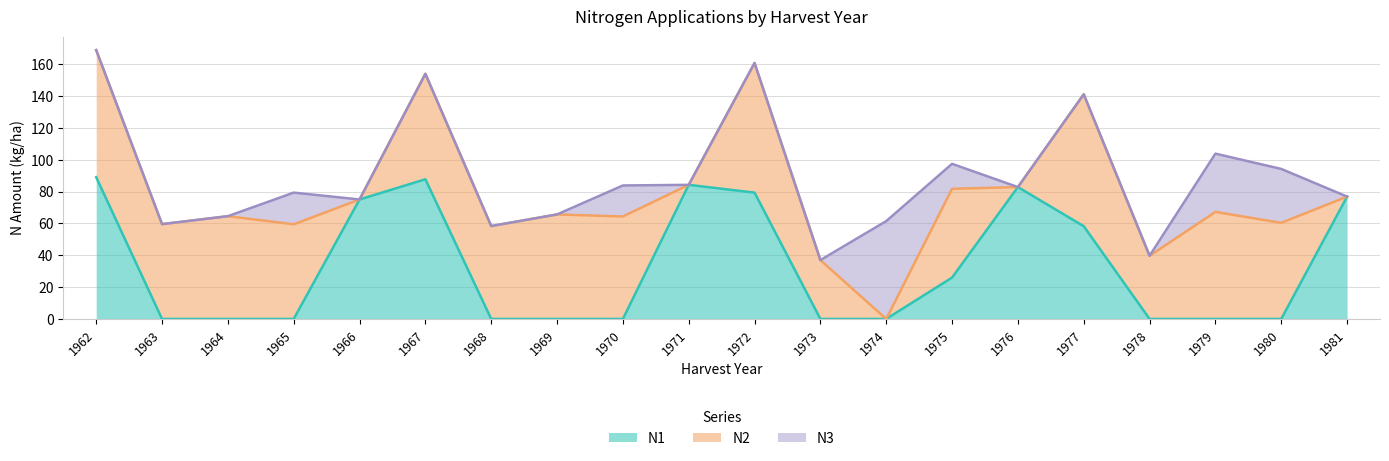

True or false: N1 has a value of 0.0 at 1979.

True